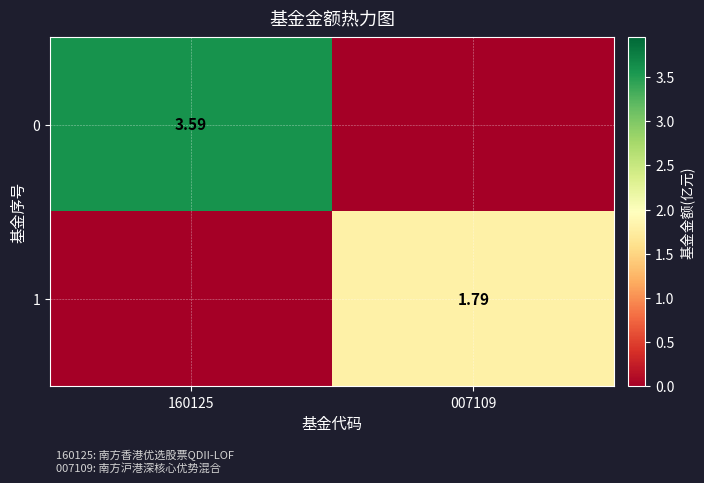

What is the sum of all 0 values?

3.6